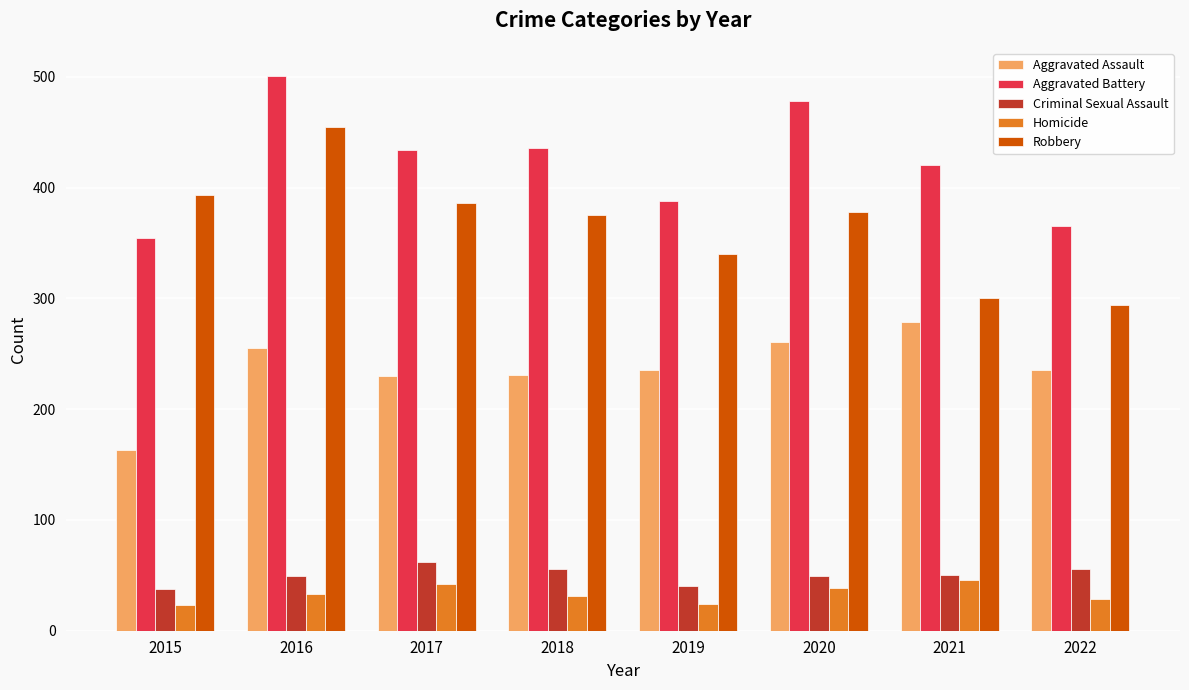

Does the chart contain stacked bars?

No